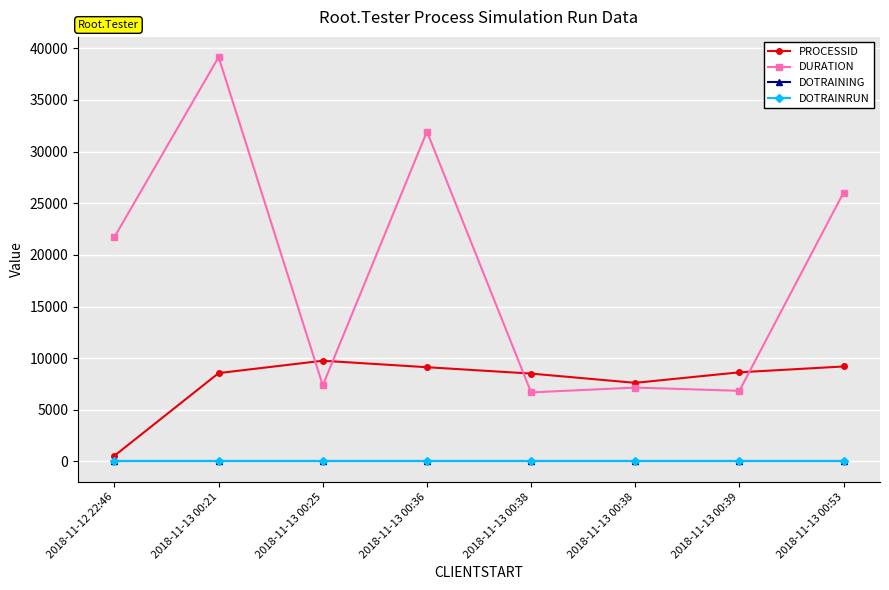

What is the average value of the DOTRAINRUN series?

1.0